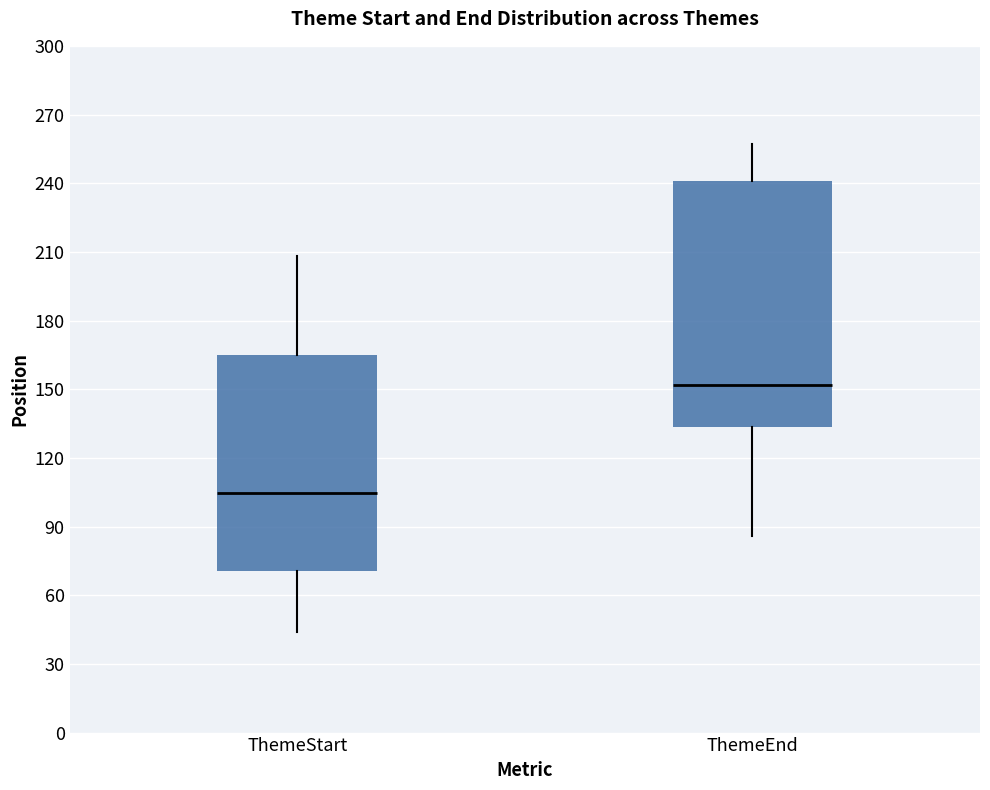

Which box's median line is the highest?

ThemeEnd